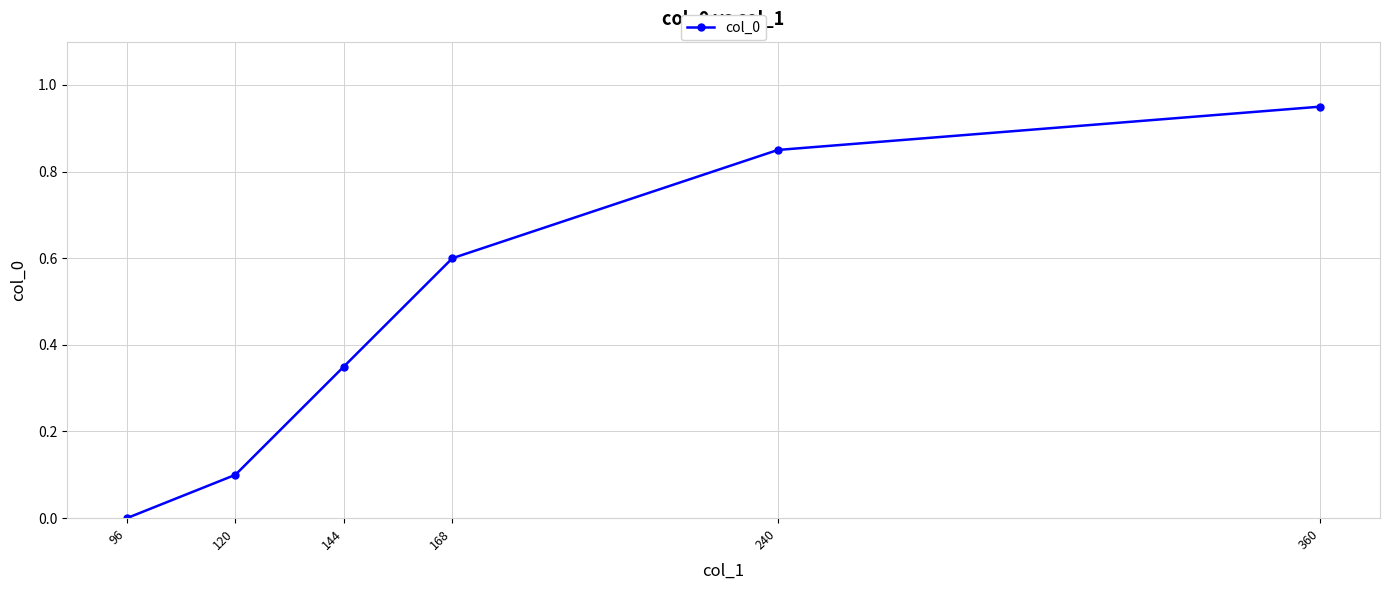

What is the change in value from 144 to 360?

+0.6